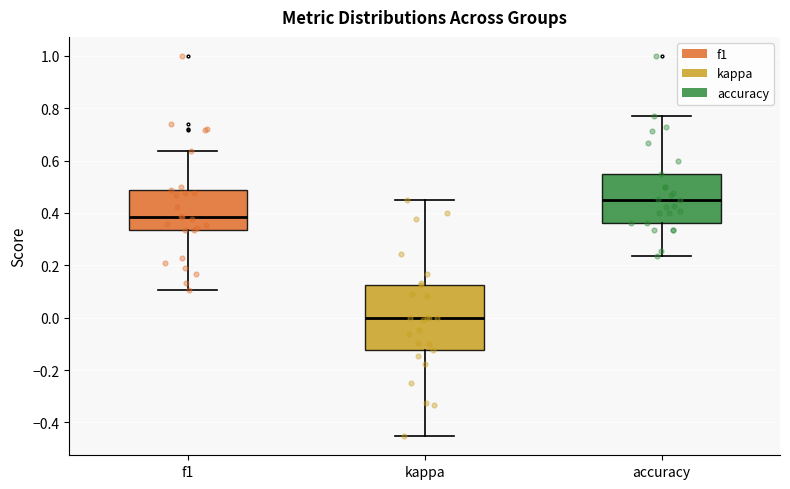

Reading left to right, transcribe this box plot: for each box, give where its median line is, the range the box spans, and where its two whiskers end, as read against the y-axis. The values are not printed on the chart, so give them approximately, as read against the axis.

f1: median 0.38, box 0.34 to 0.48, whiskers 0.10 to 0.64
kappa: median 0.00, box -0.12 to 0.12, whiskers -0.46 to 0.46
accuracy: median 0.46, box 0.36 to 0.56, whiskers 0.24 to 0.76